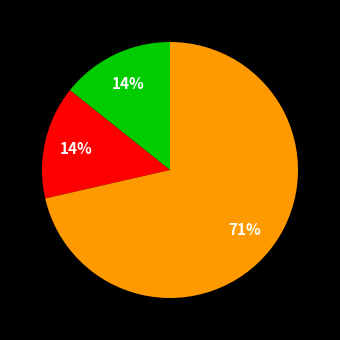

To the nearest percent, what is the average slice percentage?

33%